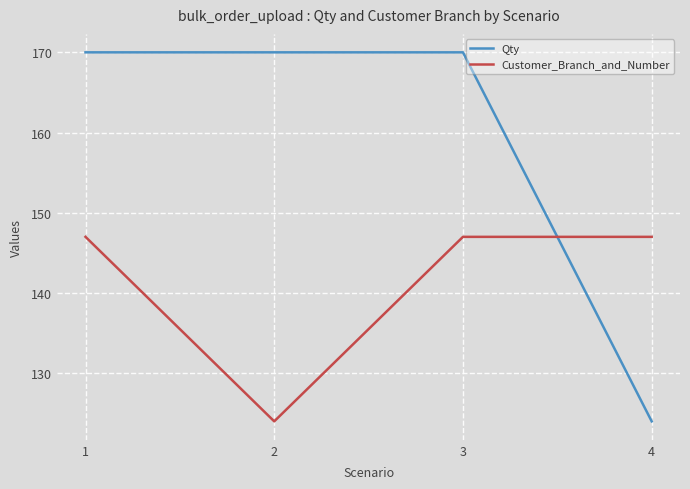

Count the number of data series in this chart.

2